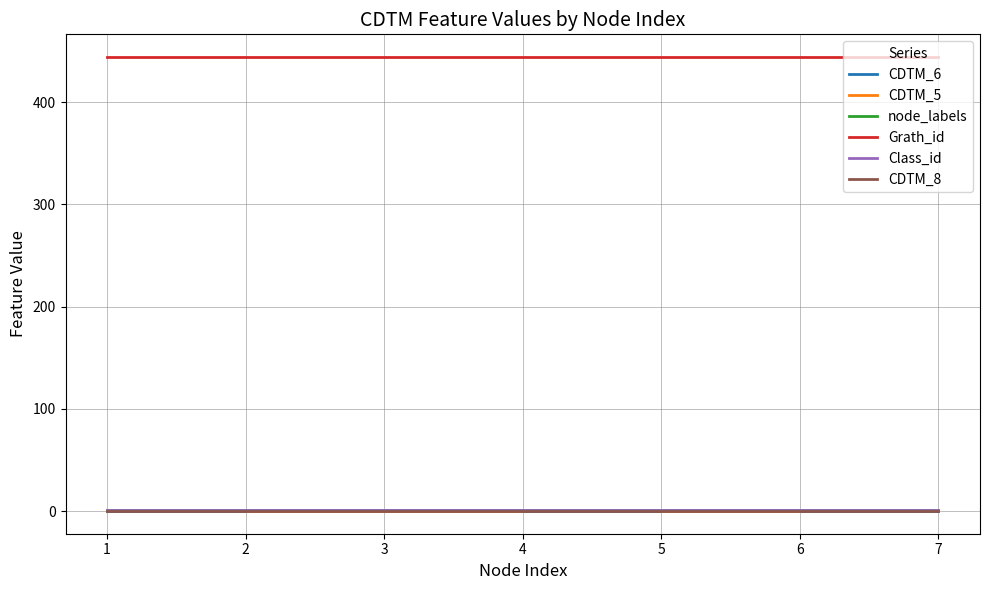

Is this an area chart (filled region under the line)?

No